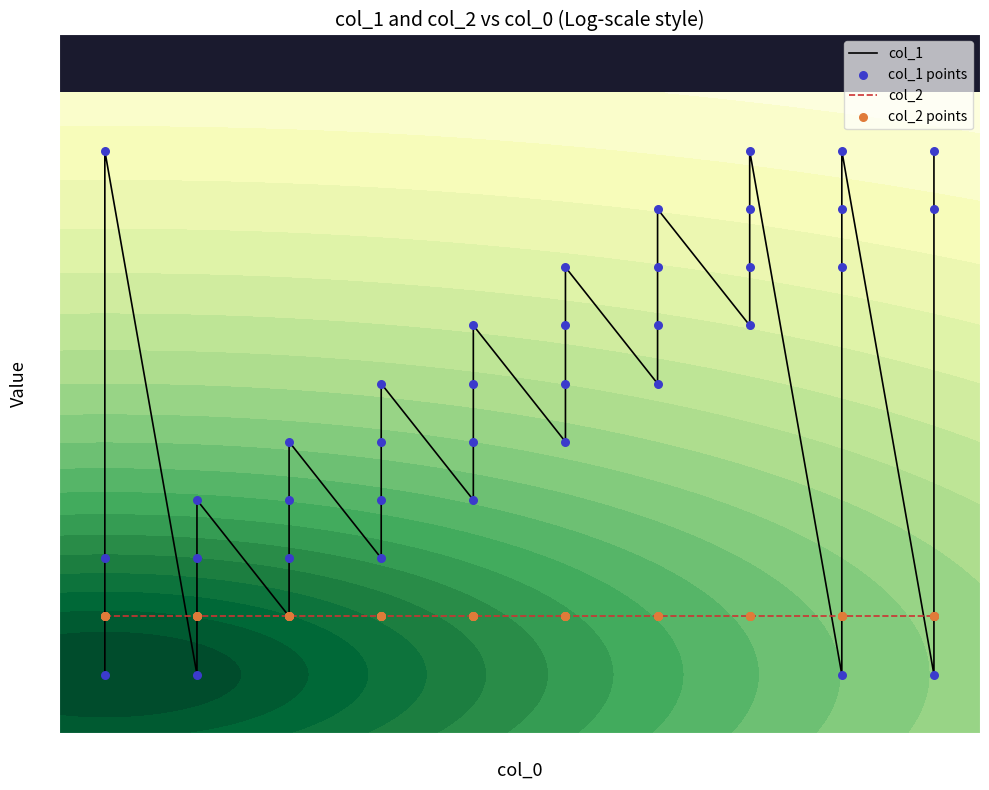

Which series reaches the maximum Y coordinate?

col_1